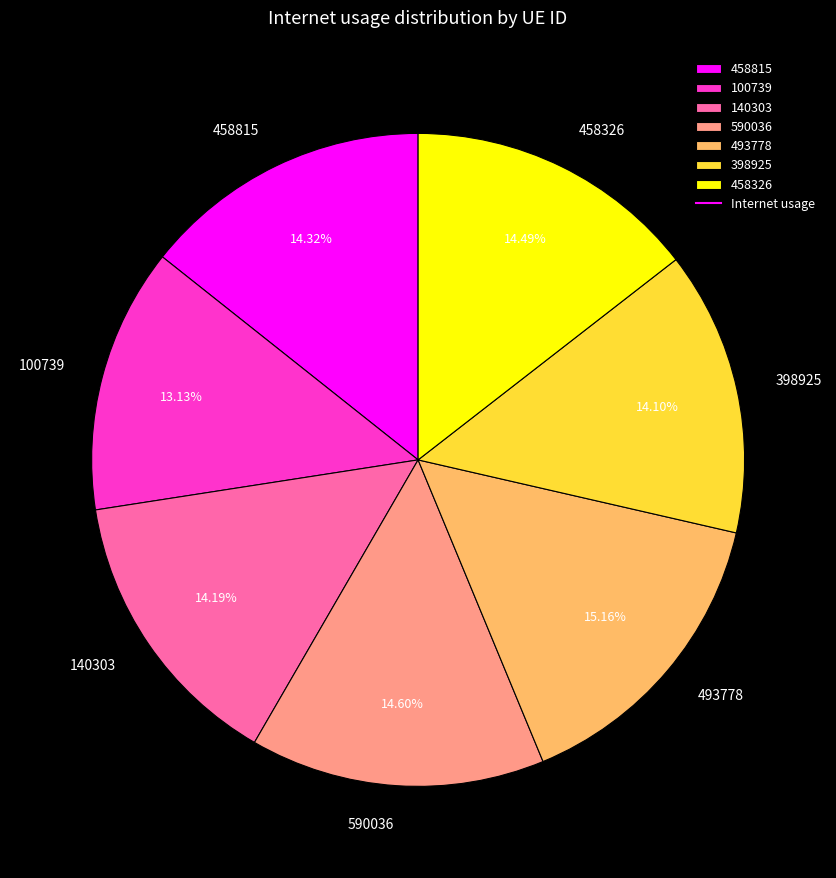

What is the total percentage of 493778 and 458815?

29.5%